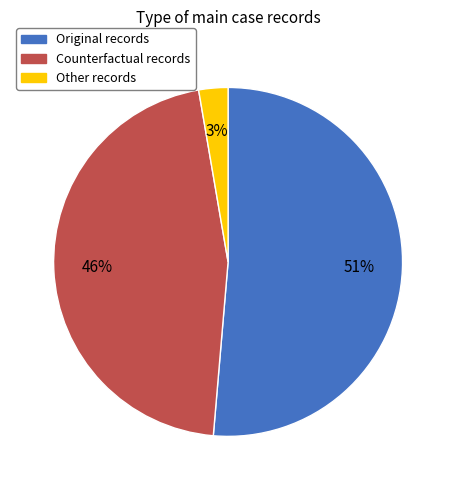

Is there a majority slice in this chart?

Yes